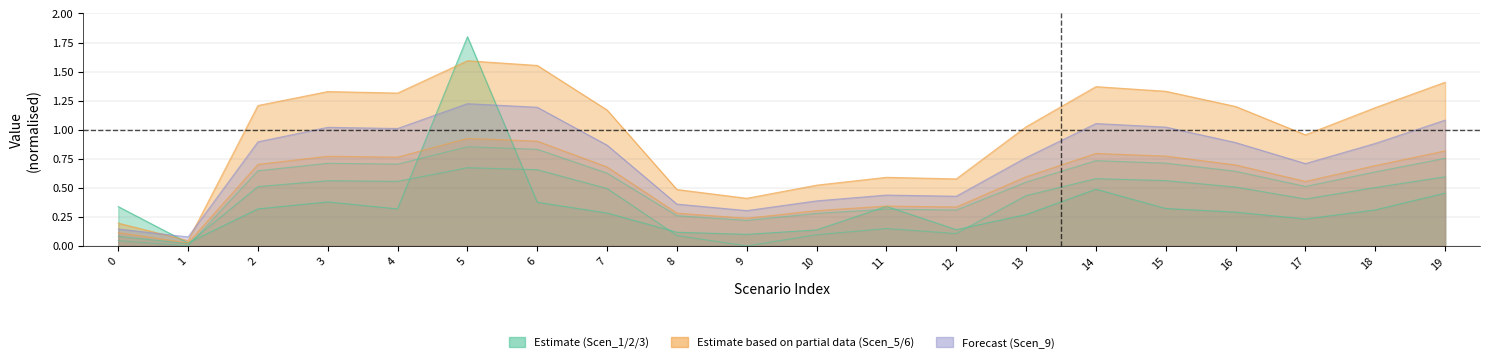

How many lines are shown in the chart?

6